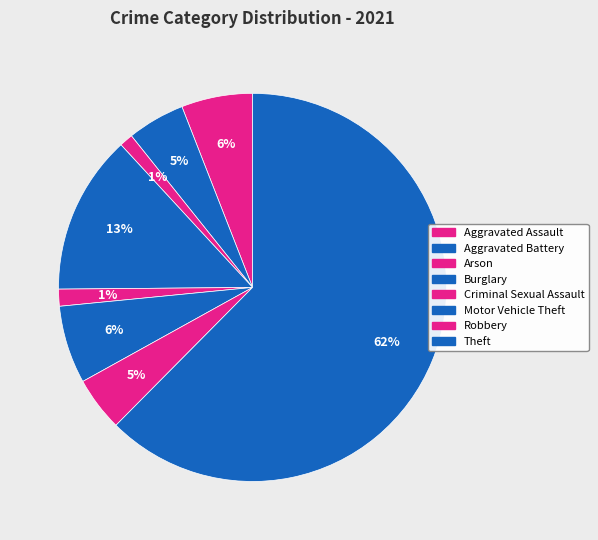

To the nearest percent, what is the difference between the Motor Vehicle Theft and Aggravated Battery slice percentages?

2%